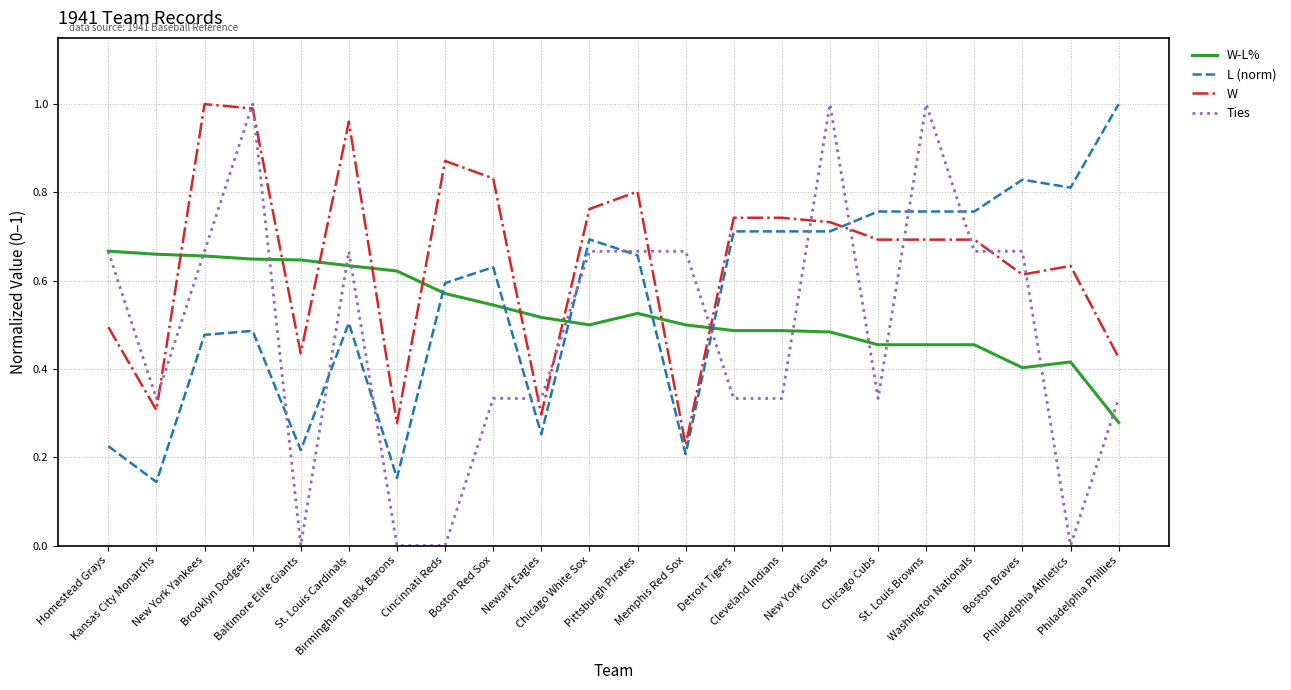

True or false: L (norm) has more than 1 interior local peaks.

True